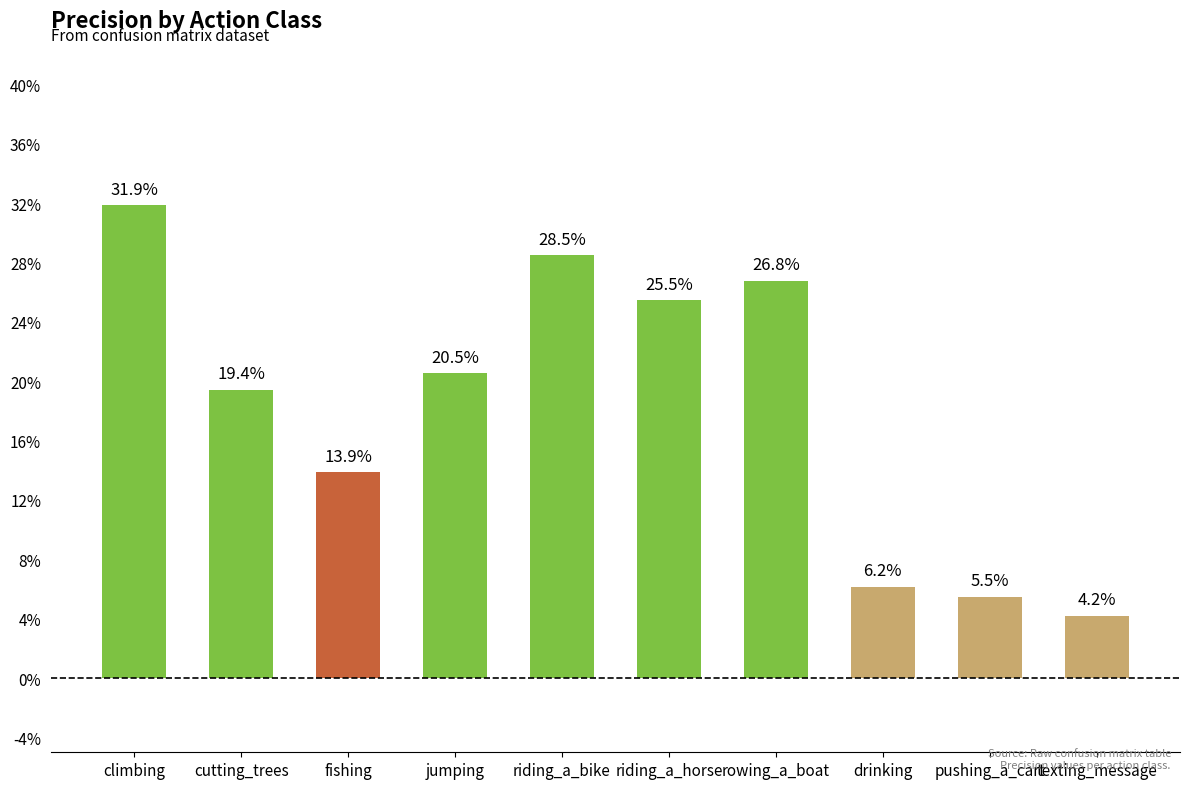

What is the change in value from climbing to texting_message?

-0.3